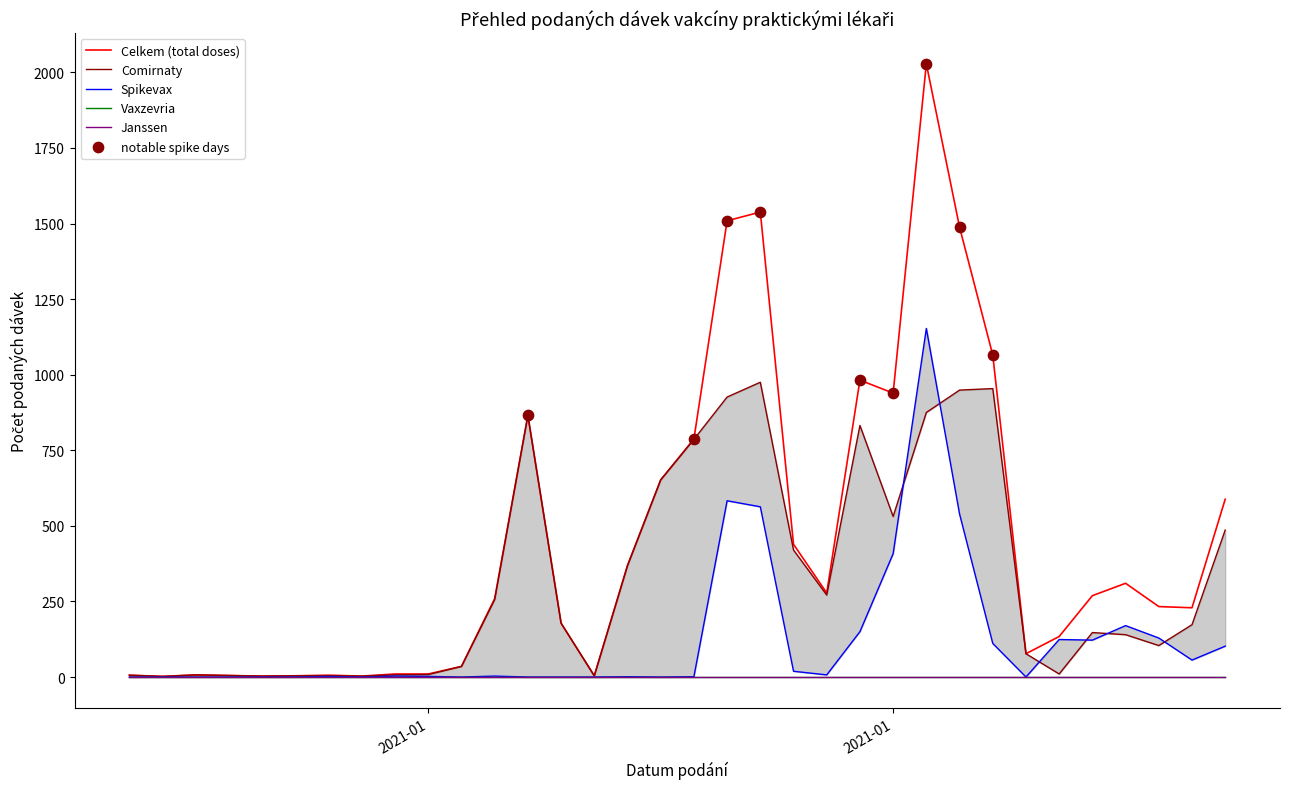

Which series reaches the maximum Y coordinate?

Celkem